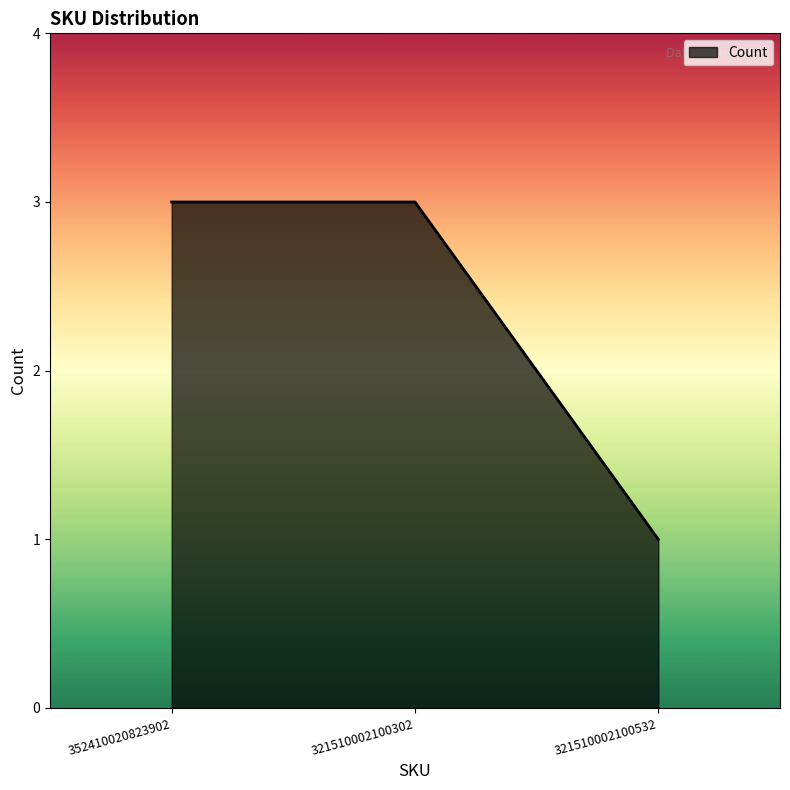

What is the sum of the values at 321510002100532 and 352410020823902?

4